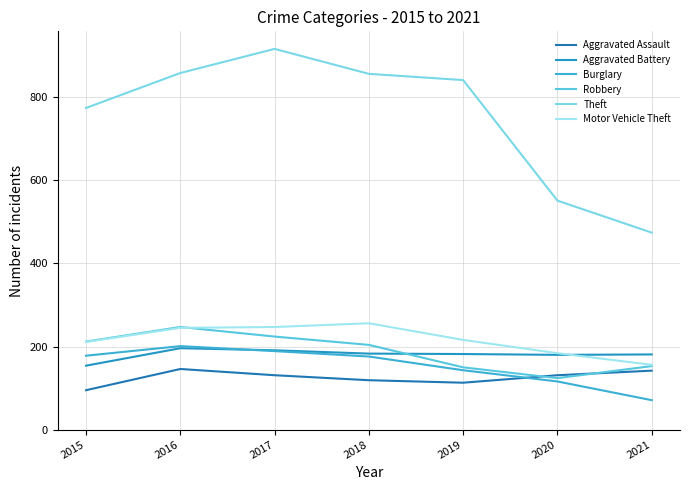

How many lines are shown in the chart?

6